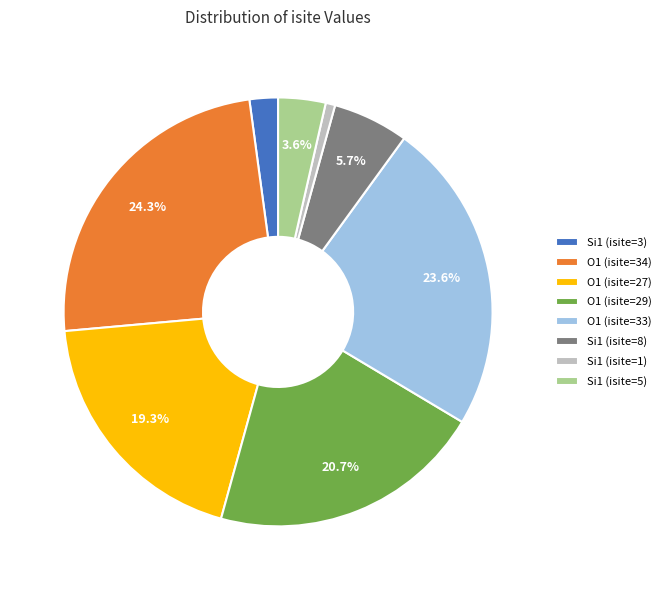

How many segments does this pie chart have?

8